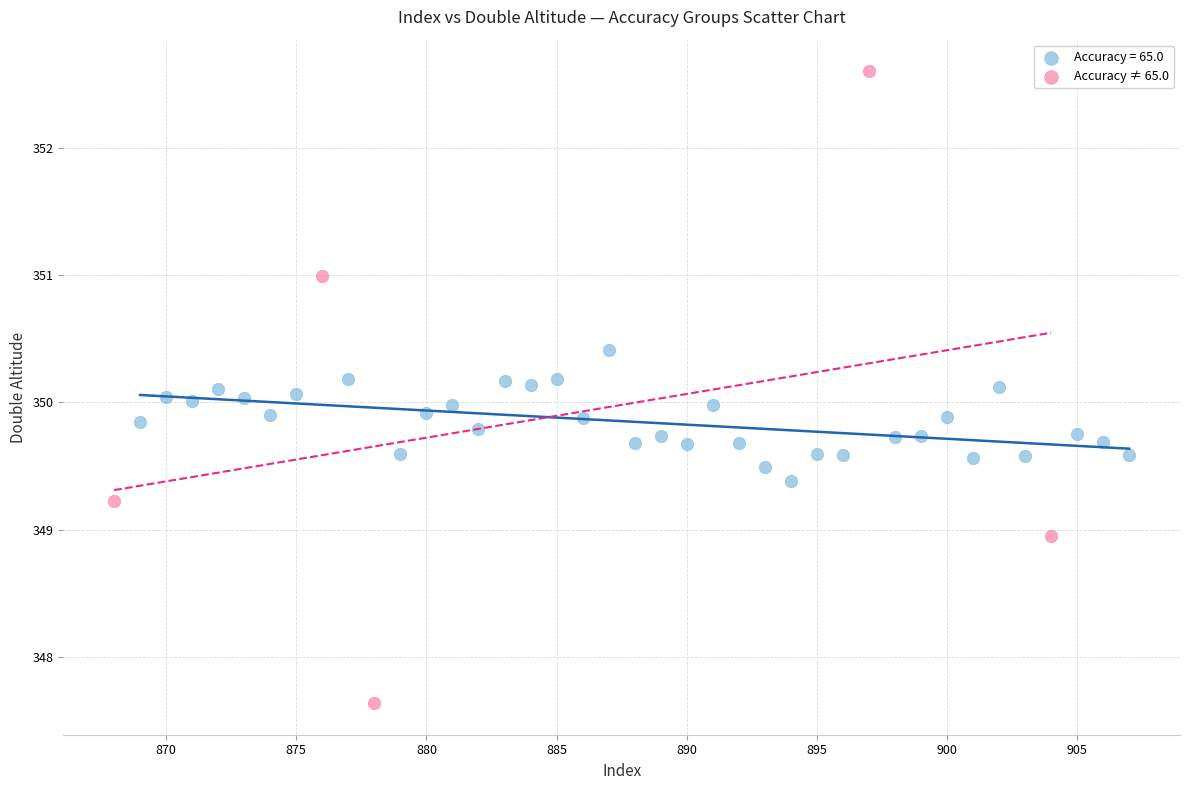

Which series has the widest spread of Y values?

Accuracy ≠ 65.0